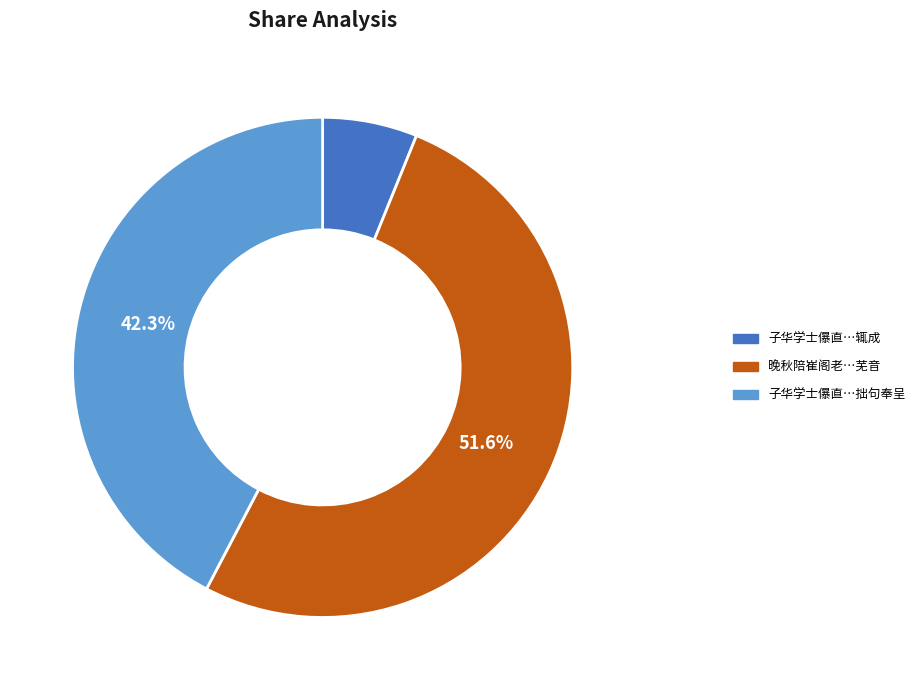

Does any single category account for the majority?

Yes